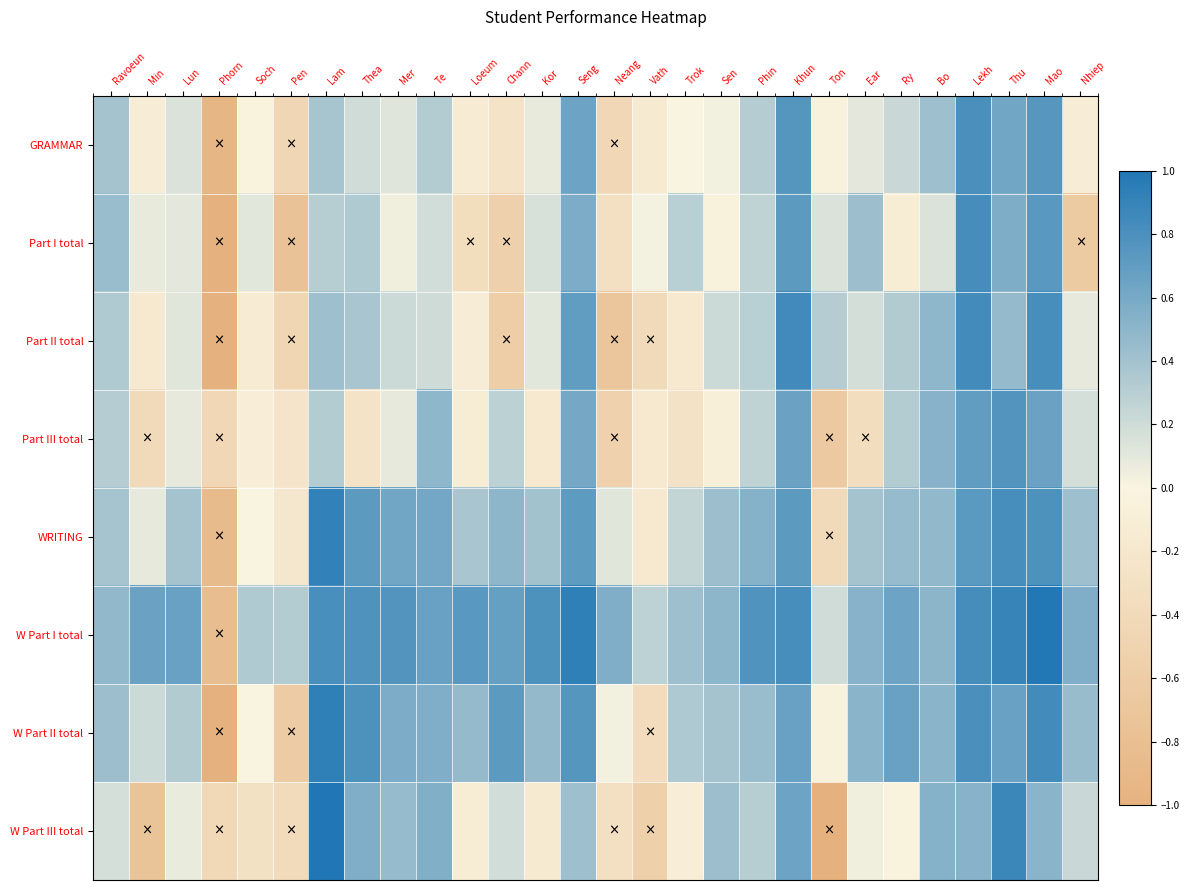

Which series has the largest total across all categories?

W Part I total